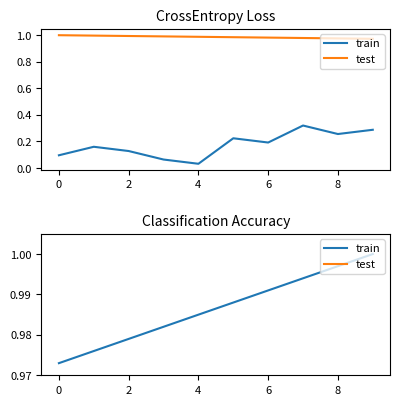

Rank the series by their average value, from highest to lowest.

train, test